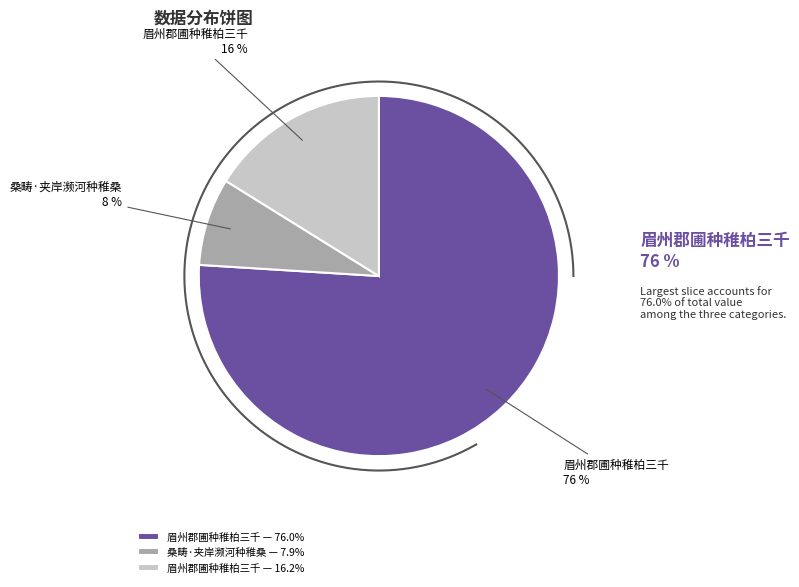

Count the number of slices in the pie.

3